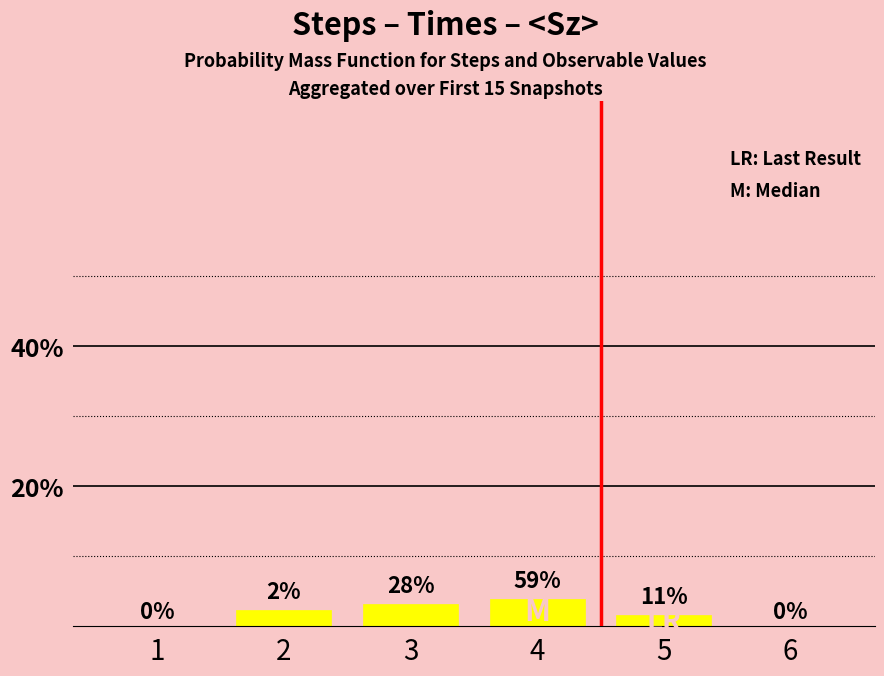

Are the bars horizontal?

No